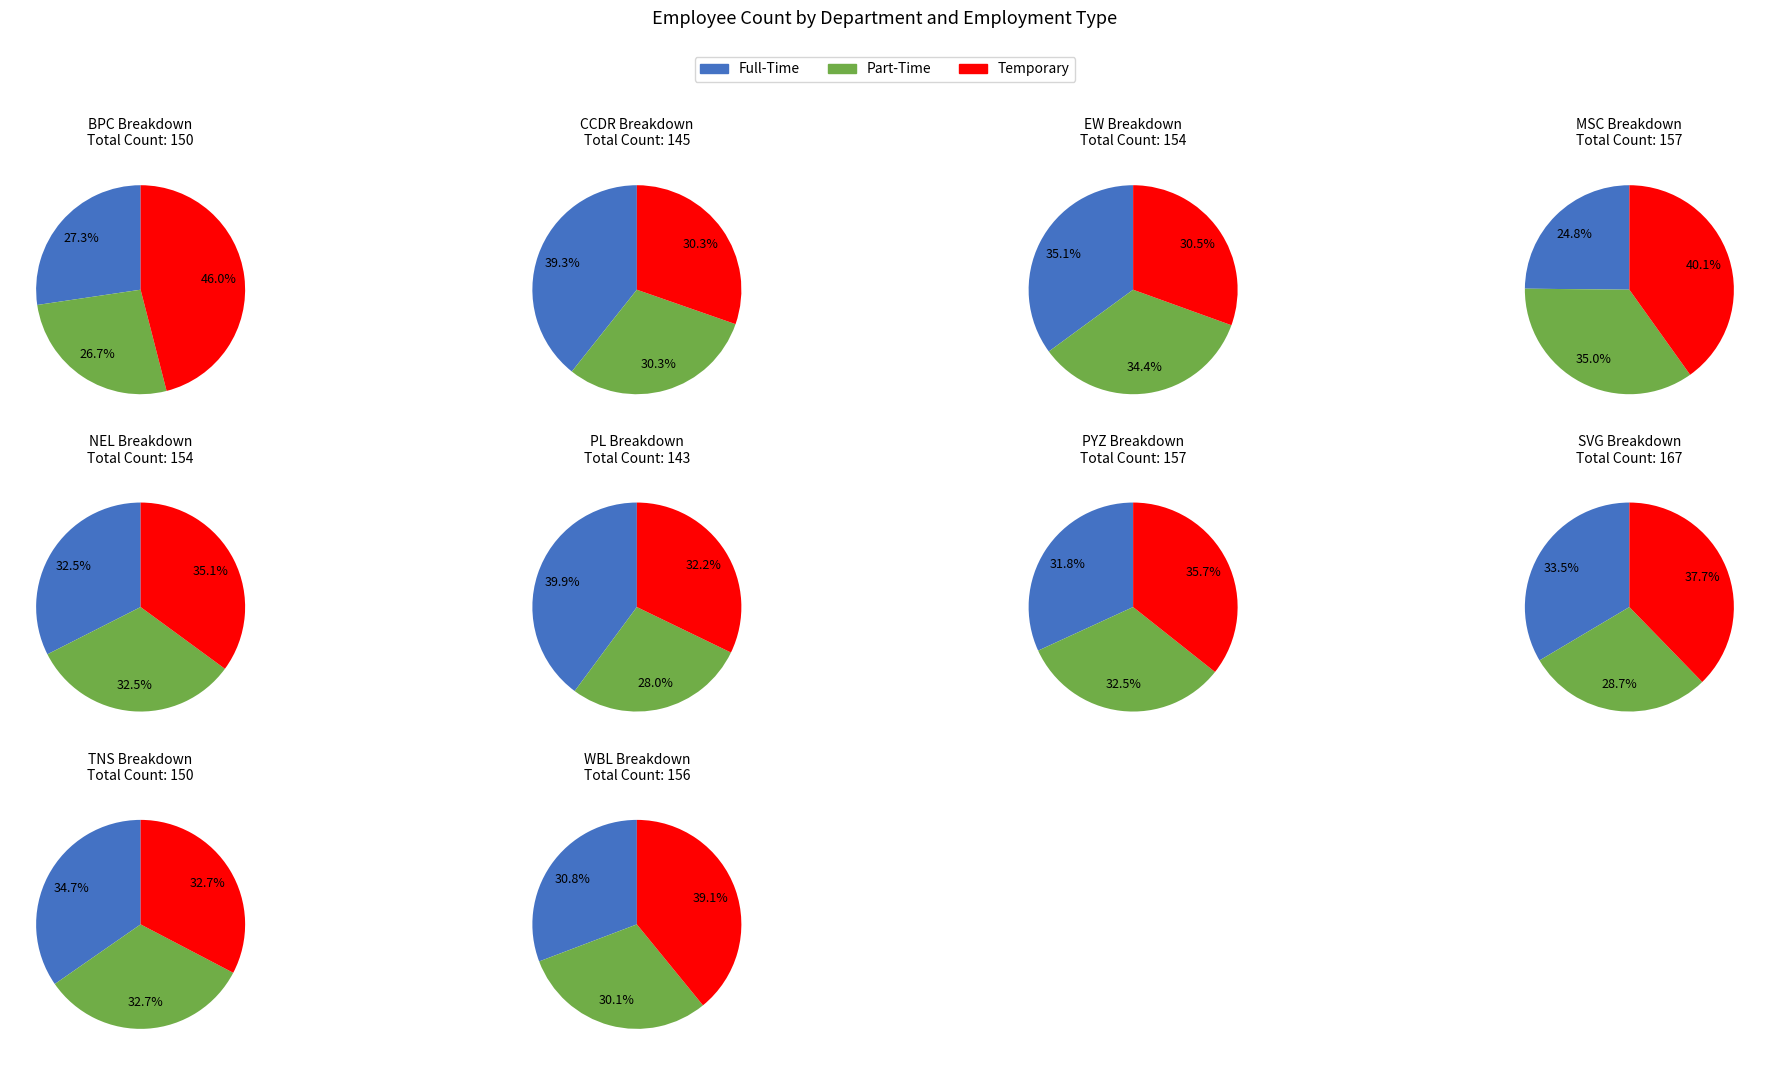

Do SVG and PL together represent more than half of the pie?

No